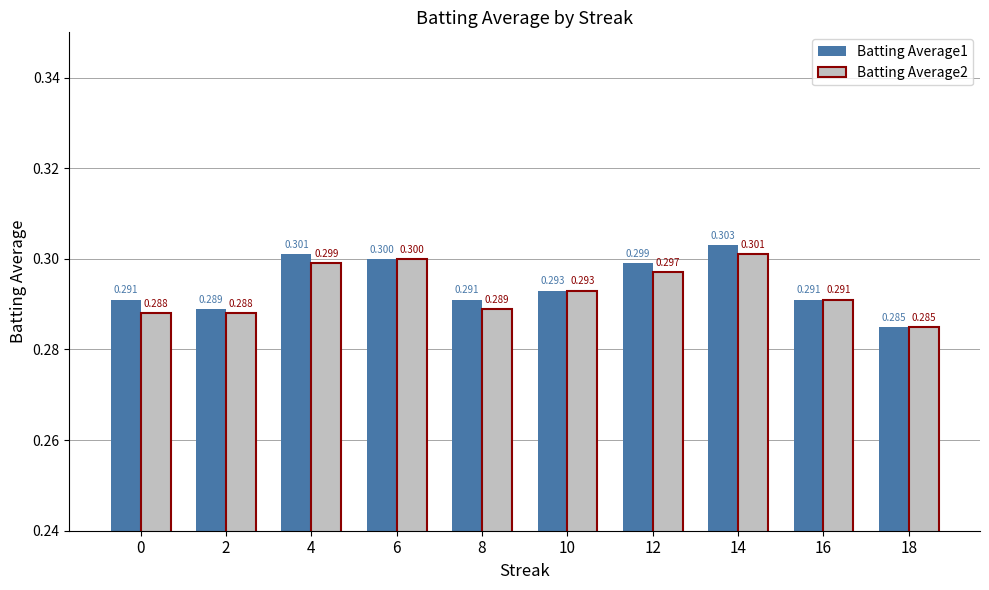

At which category does the chart reach its peak across all series?

14